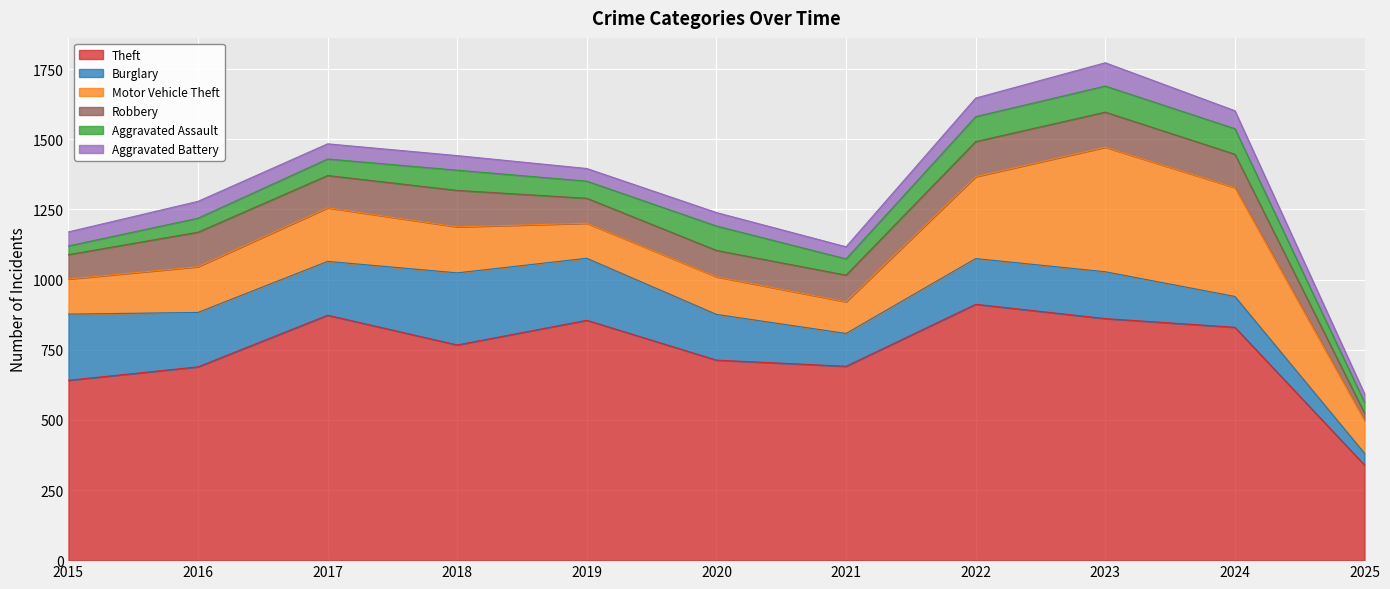

Which category has the highest value in the Theft series?

2022